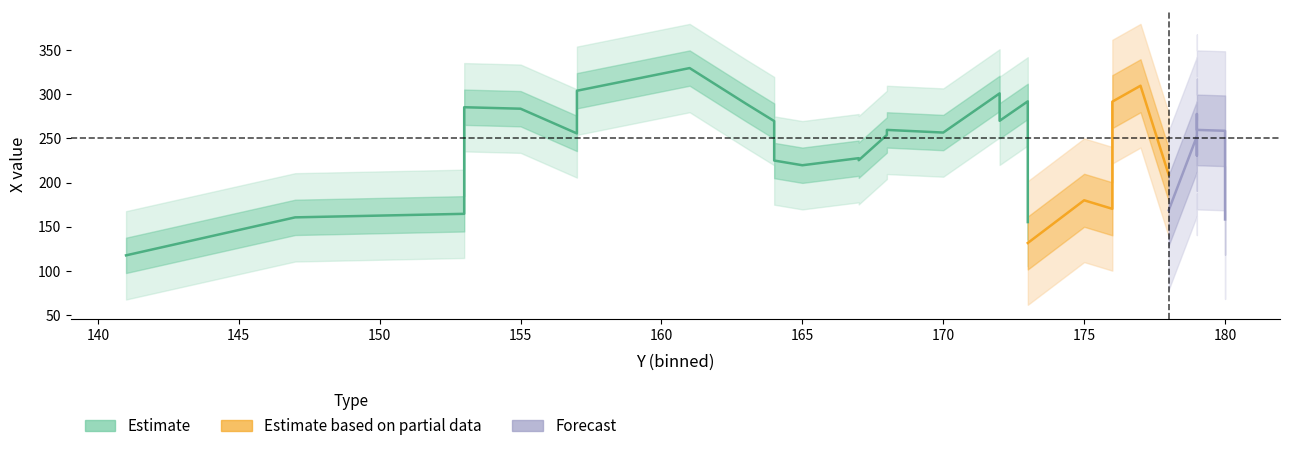

What is the sum of all x values?

6713